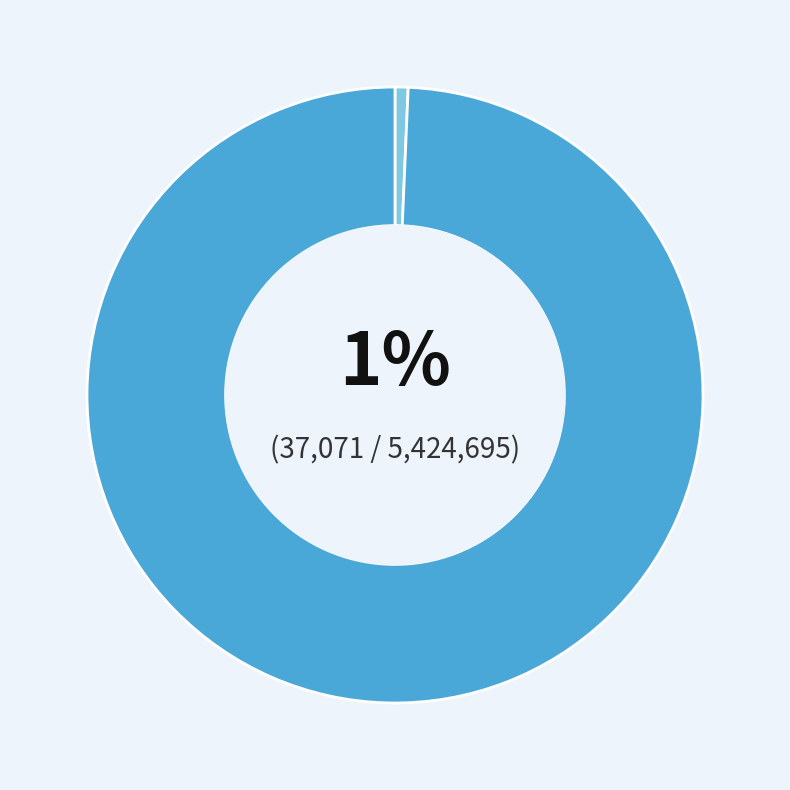

To the nearest percent, what is the average slice percentage?

50%